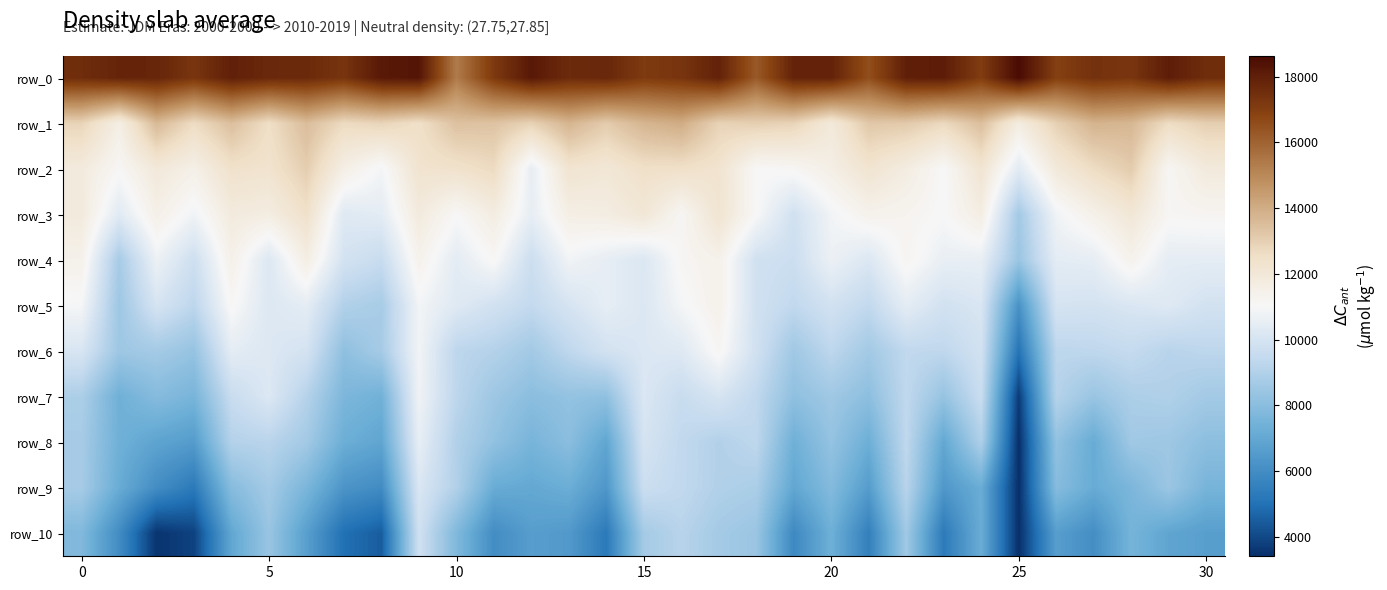

What is the lowest value of the row_6 series?

5106.8